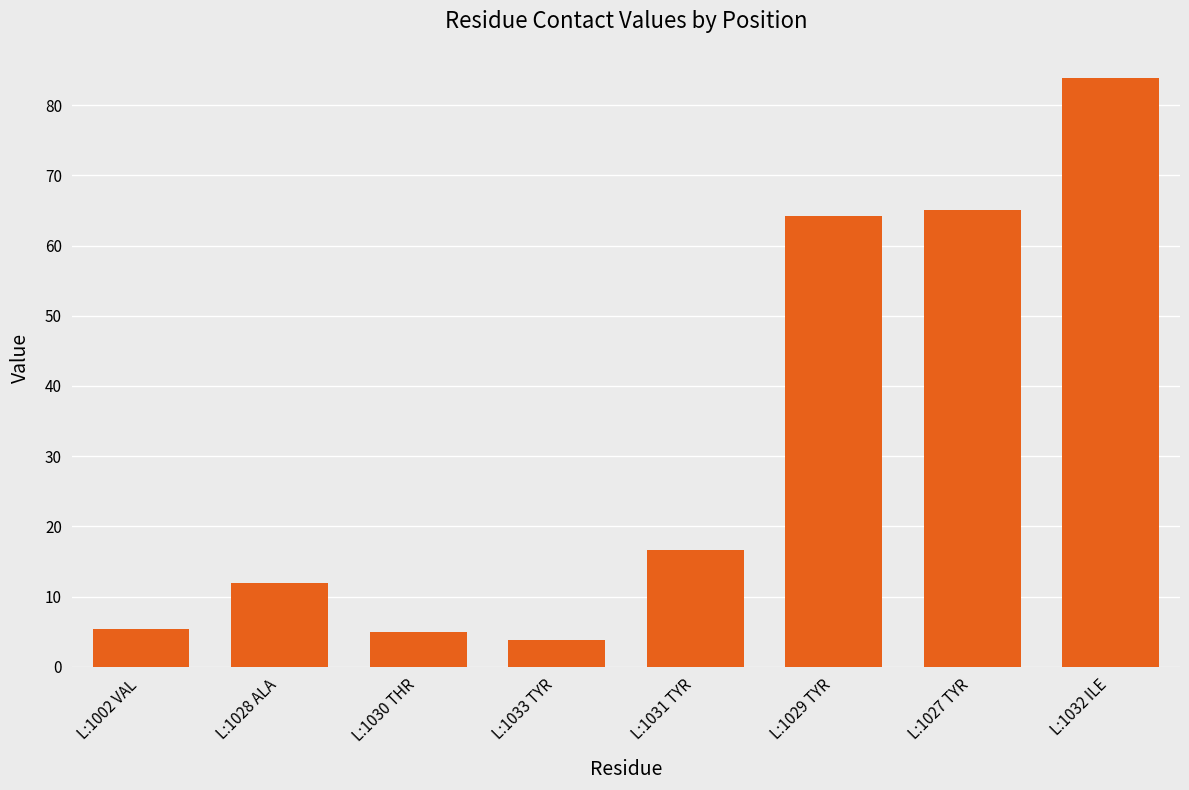

What is the sum of all values?

255.8